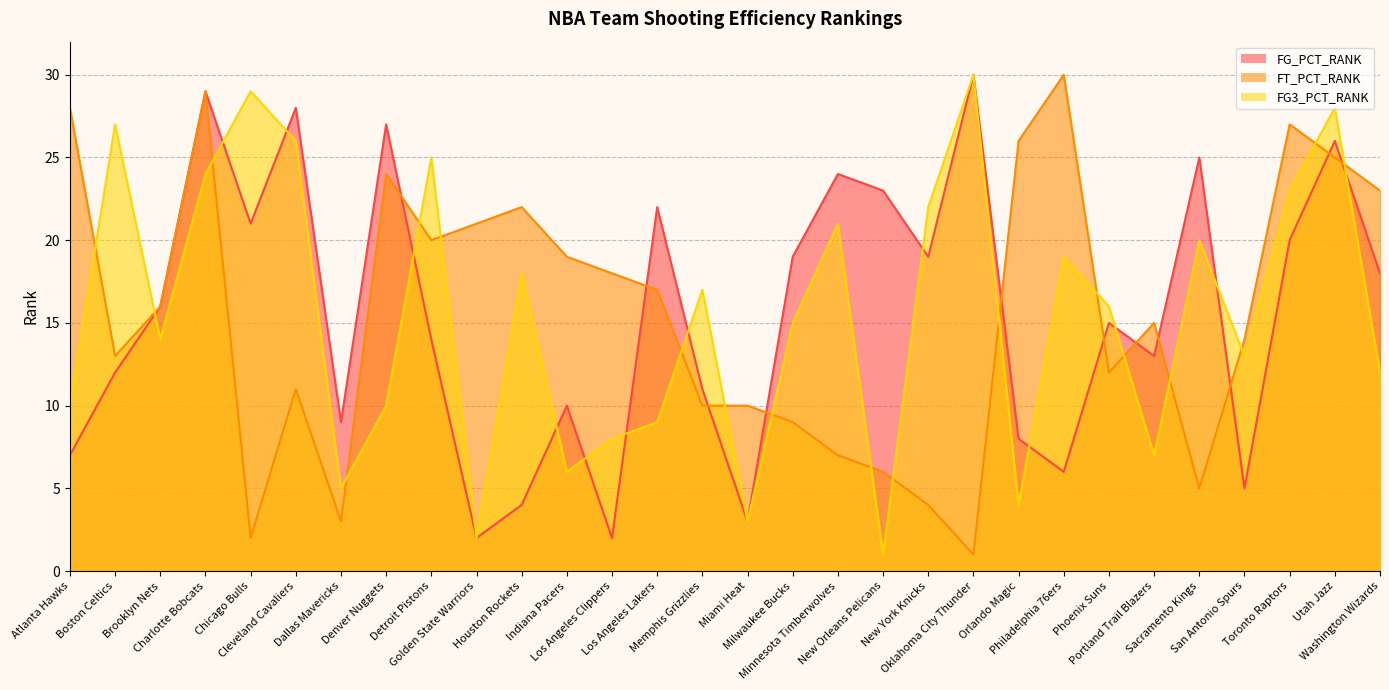

Reading left to right, list all the values displayed in this chart.

FG_PCT_RANK: Atlanta Hawks=7	Boston Celtics=12	Brooklyn Nets=16	Charlotte Bobcats=29	Chicago Bulls=21	Cleveland Cavaliers=28	Dallas Mavericks=9	Denver Nuggets=27	Detroit Pistons=14	Golden State Warriors=2	Houston Rockets=4	Indiana Pacers=10	Los Angeles Clippers=2	Los Angeles Lakers=22	Memphis Grizzlies=11	Miami Heat=3	Milwaukee Bucks=19	Minnesota Timberwolves=24	New Orleans Pelicans=23	New York Knicks=19	Oklahoma City Thunder=30	Orlando Magic=8	Philadelphia 76ers=6	Phoenix Suns=15	Portland Trail Blazers=13	Sacramento Kings=25	San Antonio Spurs=5	Toronto Raptors=20	Utah Jazz=26	Washington Wizards=18
FT_PCT_RANK: Atlanta Hawks=28	Boston Celtics=13	Brooklyn Nets=16	Charlotte Bobcats=29	Chicago Bulls=2	Cleveland Cavaliers=11	Dallas Mavericks=3	Denver Nuggets=24	Detroit Pistons=20	Golden State Warriors=21	Houston Rockets=22	Indiana Pacers=19	Los Angeles Clippers=18	Los Angeles Lakers=17	Memphis Grizzlies=10	Miami Heat=10	Milwaukee Bucks=9	Minnesota Timberwolves=7	New Orleans Pelicans=6	New York Knicks=4	Oklahoma City Thunder=1	Orlando Magic=26	Philadelphia 76ers=30	Phoenix Suns=12	Portland Trail Blazers=15	Sacramento Kings=5	San Antonio Spurs=14	Toronto Raptors=27	Utah Jazz=25	Washington Wizards=23
FG3_PCT_RANK: Atlanta Hawks=10	Boston Celtics=27	Brooklyn Nets=14	Charlotte Bobcats=24	Chicago Bulls=29	Cleveland Cavaliers=26	Dallas Mavericks=5	Denver Nuggets=10	Detroit Pistons=25	Golden State Warriors=2	Houston Rockets=18	Indiana Pacers=6	Los Angeles Clippers=8	Los Angeles Lakers=9	Memphis Grizzlies=17	Miami Heat=3	Milwaukee Bucks=15	Minnesota Timberwolves=21	New Orleans Pelicans=1	New York Knicks=22	Oklahoma City Thunder=30	Orlando Magic=4	Philadelphia 76ers=19	Phoenix Suns=16	Portland Trail Blazers=7	Sacramento Kings=20	San Antonio Spurs=13	Toronto Raptors=23	Utah Jazz=28	Washington Wizards=12